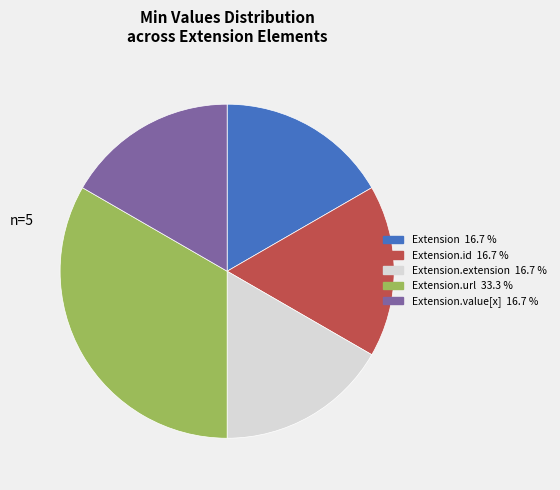

Does any single category account for the majority?

No